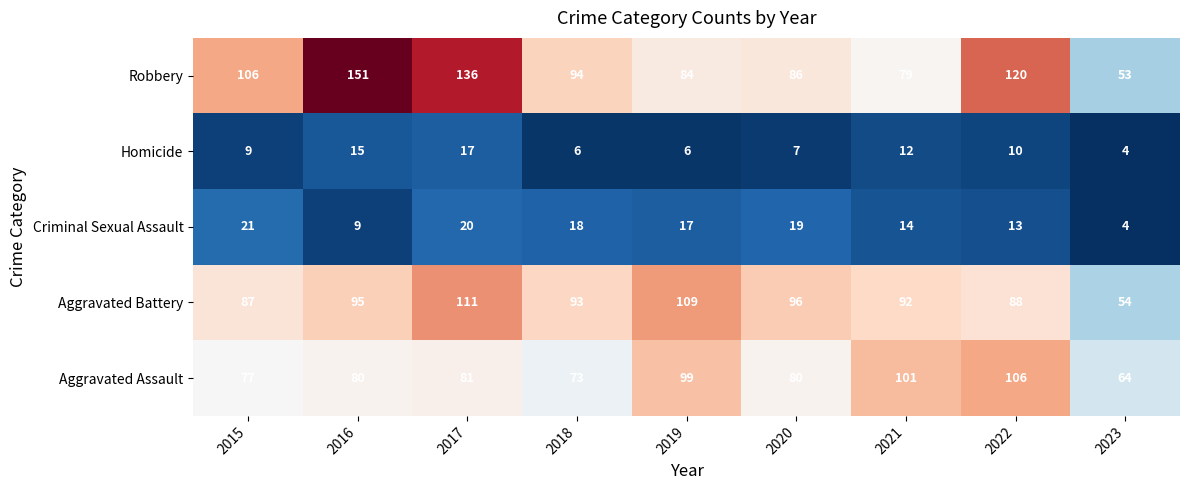

Which category has the lowest value across all series?

2023